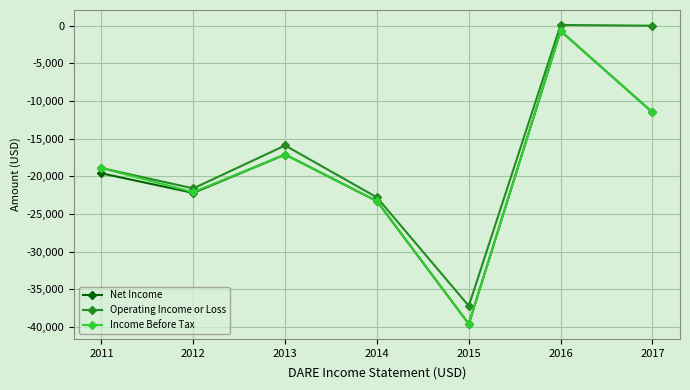

At which label does Net Income first exceed -19600?

2013